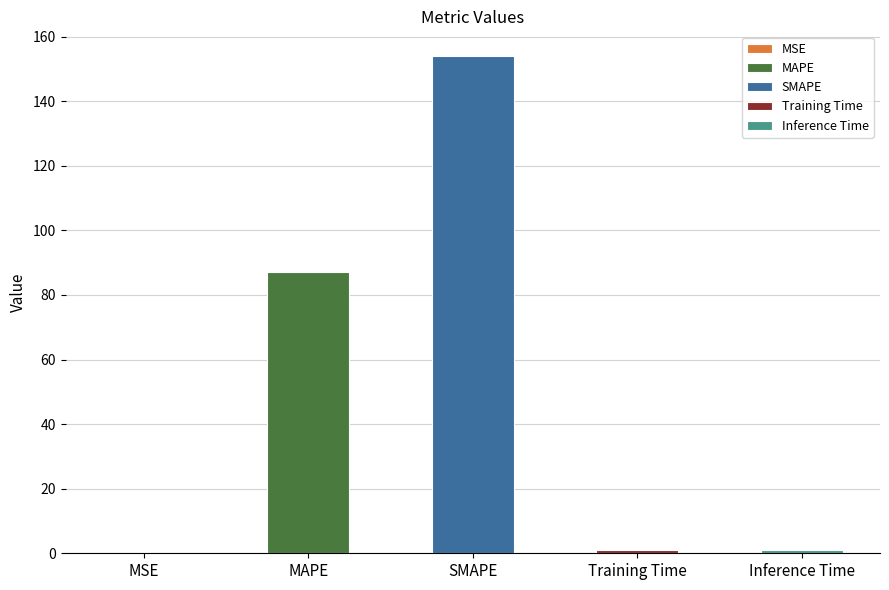

What is the label of the 2nd bar from the left?

MAPE